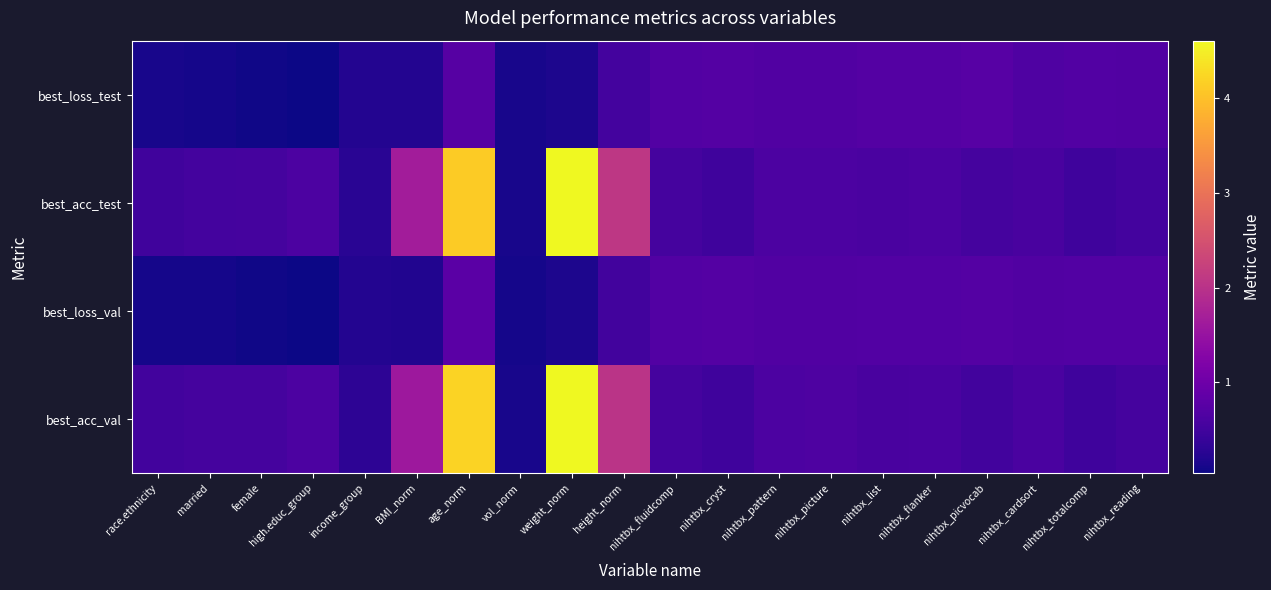

List the series in order of their peak value, lowest first.

best_loss_test, best_loss_val, best_acc_test, best_acc_val